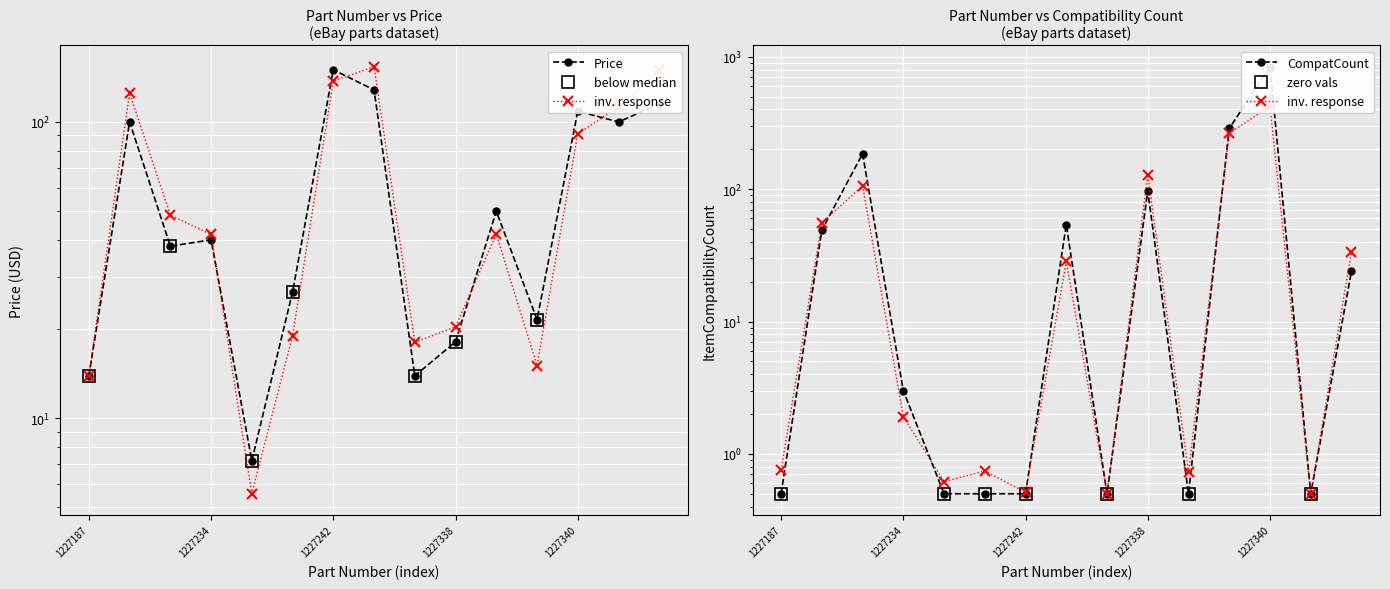

True or false: Price has more than 1 interior local peaks.

True